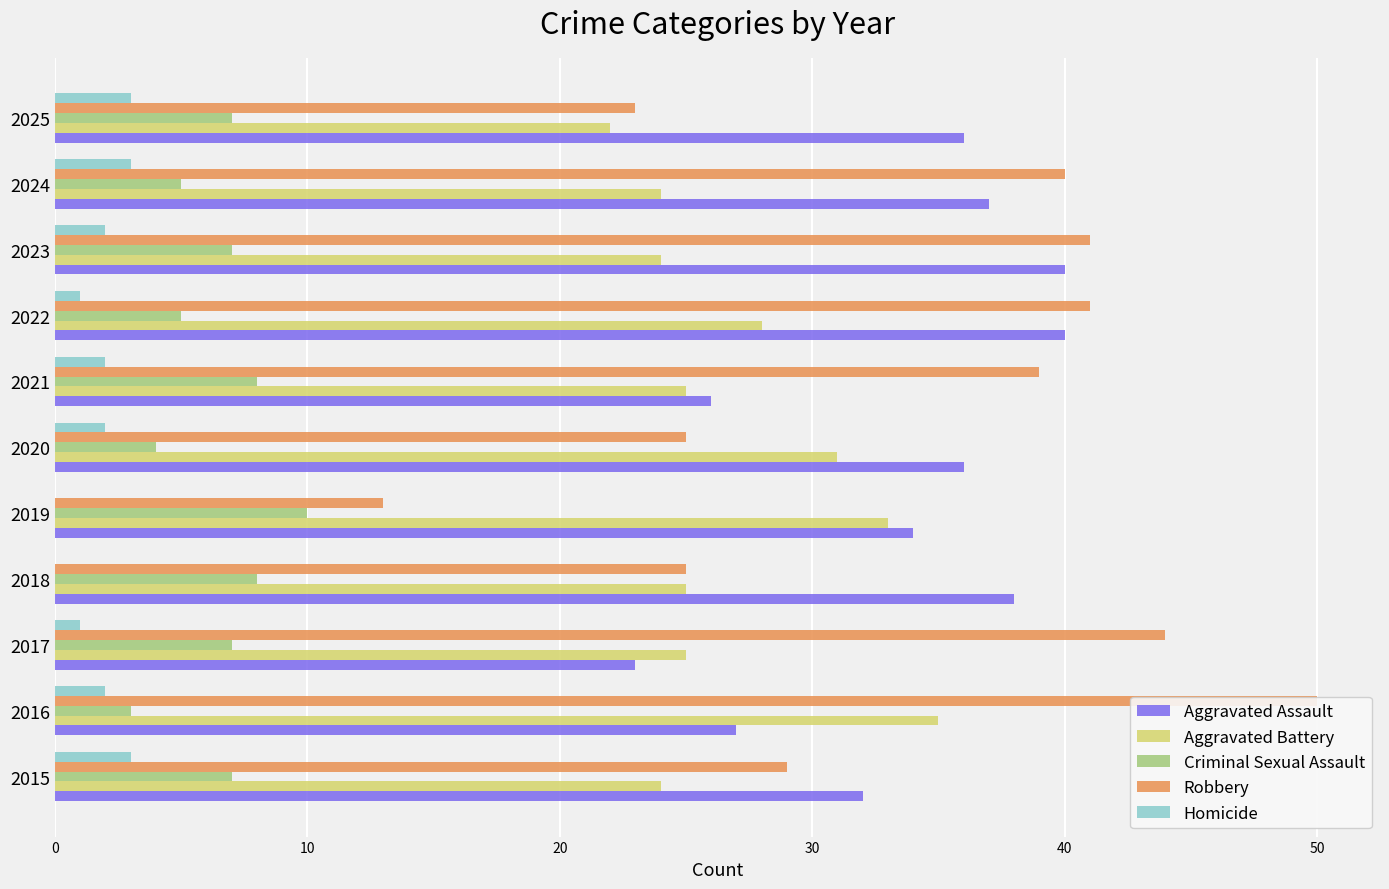

What are all the series names shown in the legend?

Aggravated Assault, Aggravated Battery, Criminal Sexual Assault, Robbery, Homicide